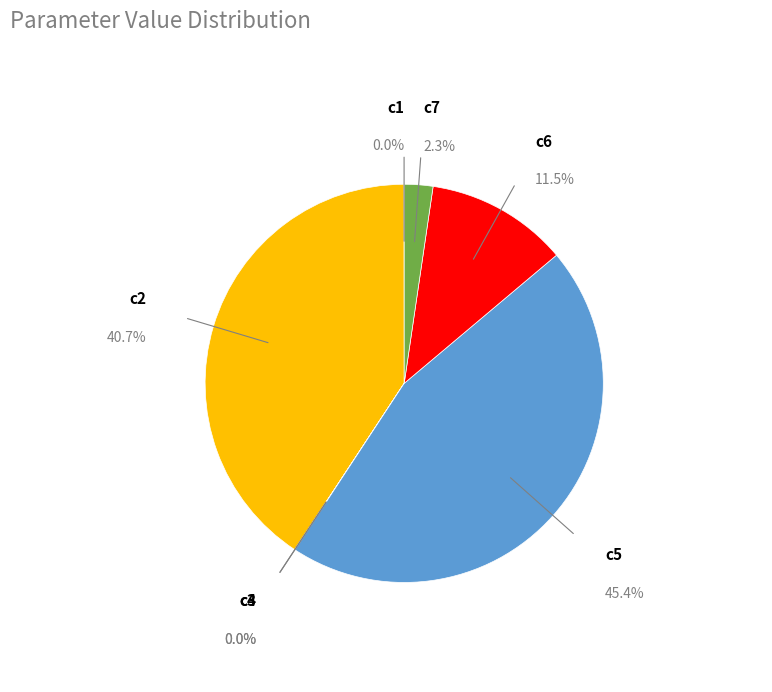

Does any single category account for the majority?

No